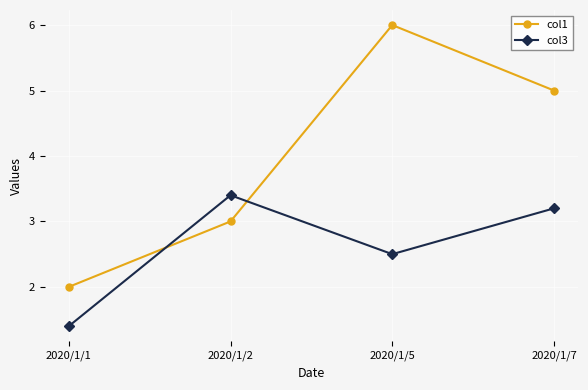

How many lines are shown in the chart?

2